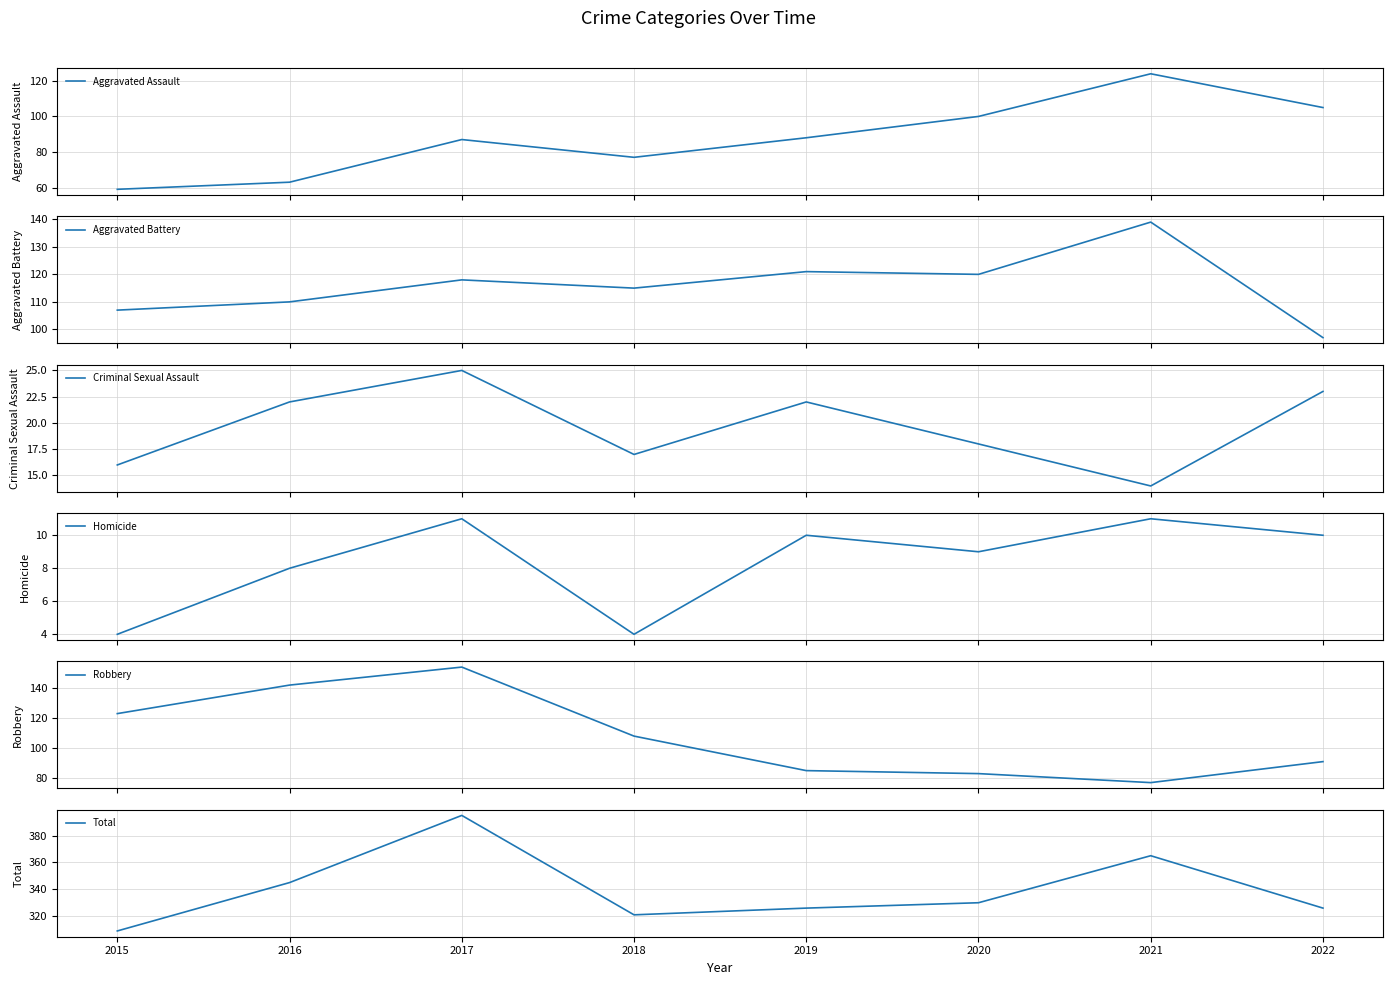

Reading left to right, list all the values displayed in this chart.

Aggravated Assault: 2015=59	2016=63	2017=87	2018=77	2019=88	2020=100	2021=124	2022=105
Aggravated Battery: 2015=107	2016=110	2017=118	2018=115	2019=121	2020=120	2021=139	2022=97
Criminal Sexual Assault: 2015=16	2016=22	2017=25	2018=17	2019=22	2020=18	2021=14	2022=23
Homicide: 2015=4	2016=8	2017=11	2018=4	2019=10	2020=9	2021=11	2022=10
Robbery: 2015=123	2016=142	2017=154	2018=108	2019=85	2020=83	2021=77	2022=91
Total: 2015=309	2016=345	2017=395	2018=321	2019=326	2020=330	2021=365	2022=326